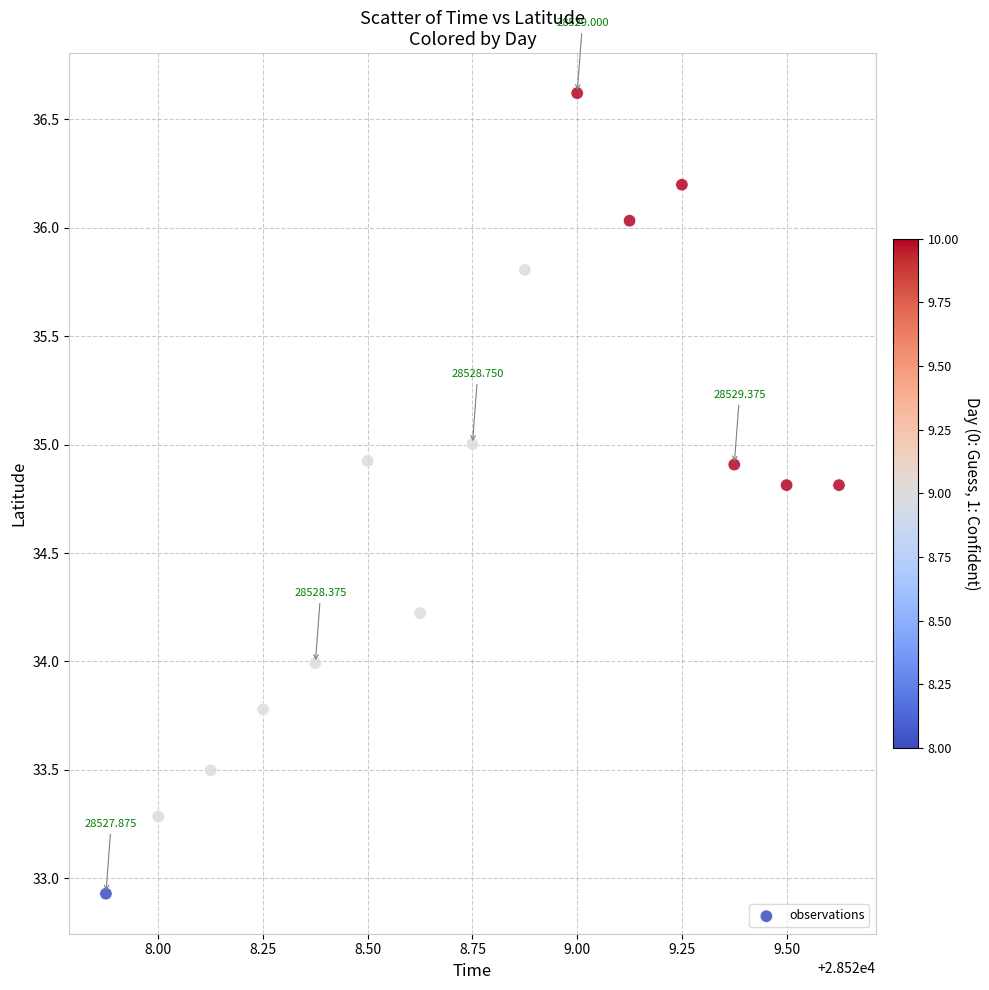

What is the range of Y values (max minus min)?

3.7